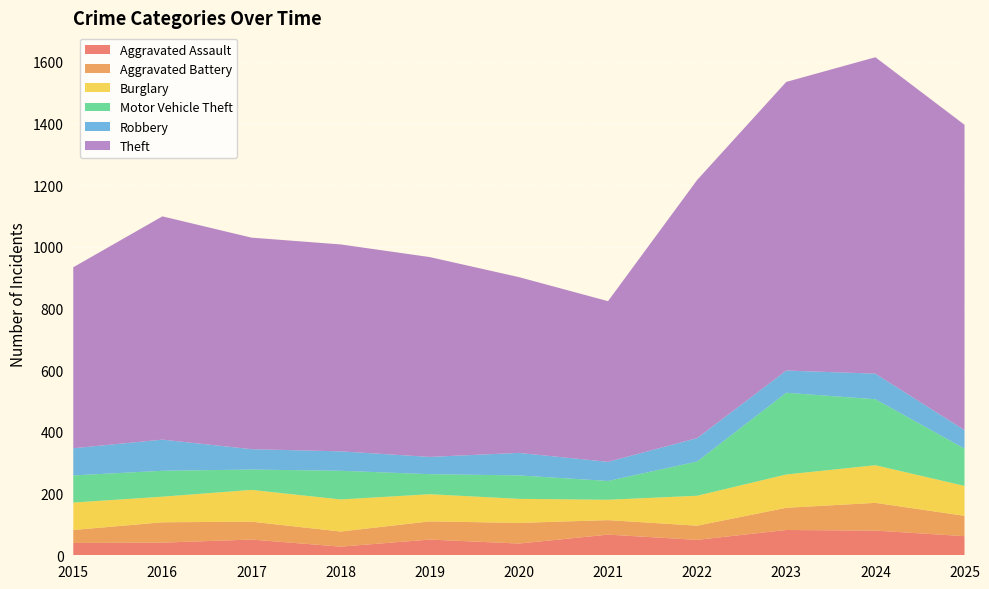

Reading left to right, transcribe all the data shown in this chart.

Aggravated Assault: 2015=40	2016=41	2017=51	2018=28	2019=51	2020=38	2021=67	2022=50	2023=82	2024=80	2025=62
Aggravated Battery: 2015=42	2016=66	2017=58	2018=49	2019=59	2020=67	2021=47	2022=46	2023=72	2024=90	2025=66
Burglary: 2015=89	2016=83	2017=103	2018=104	2019=88	2020=78	2021=66	2022=97	2023=108	2024=122	2025=97
Motor Vehicle Theft: 2015=88	2016=84	2017=66	2018=93	2019=65	2020=76	2021=61	2022=111	2023=265	2024=214	2025=121
Robbery: 2015=88	2016=101	2017=66	2018=63	2019=56	2020=73	2021=62	2022=76	2023=72	2024=83	2025=60
Theft: 2015=587	2016=724	2017=686	2018=671	2019=648	2020=570	2021=521	2022=837	2023=936	2024=1026	2025=990